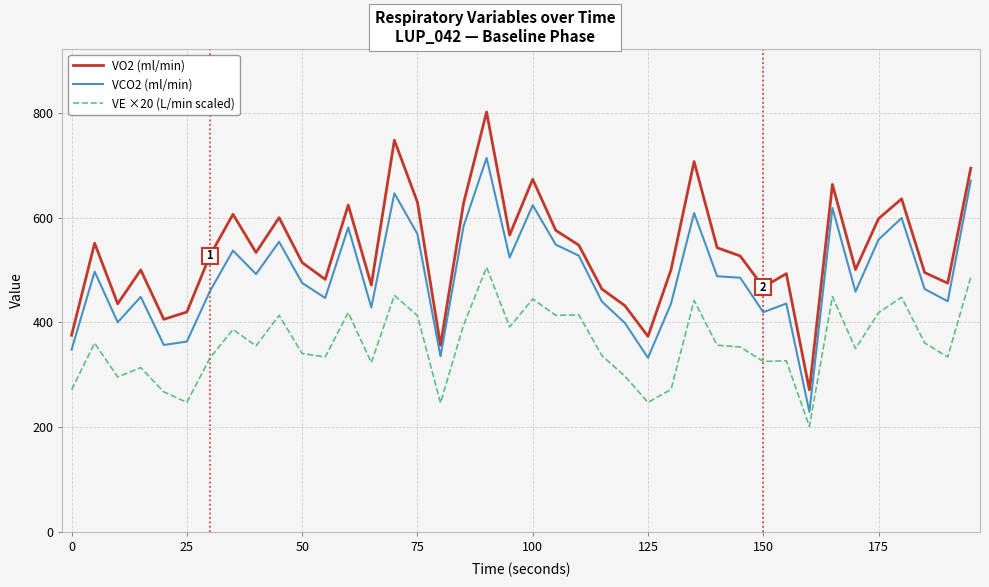

What is the highest value of the VO2 (ml/min) series?

801.3